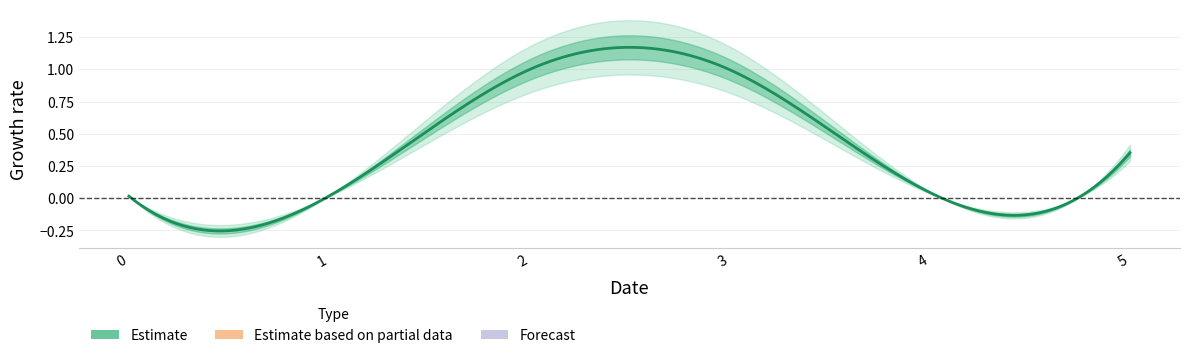

How many lines are shown in the chart?

1